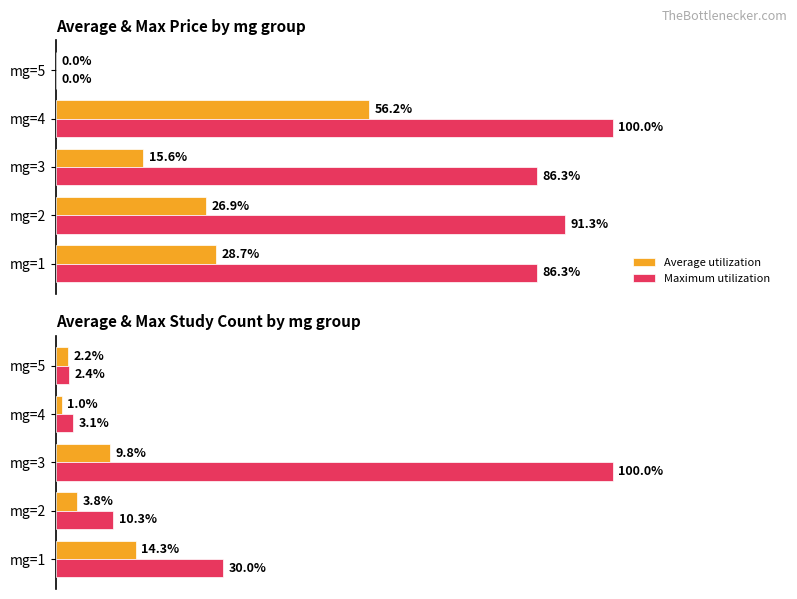

Rank the series by their average value, from highest to lowest.

Maximum utilization, Average utilization